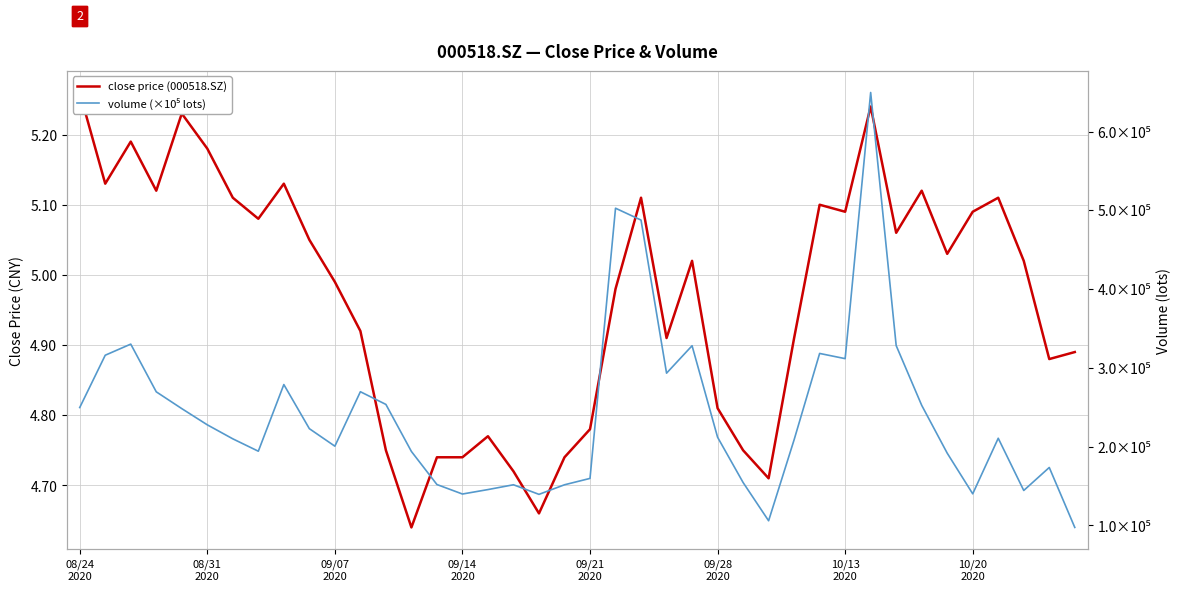

True or false: close price (000518.SZ) and volume (×10⁵ lots) intersect in this chart.

True